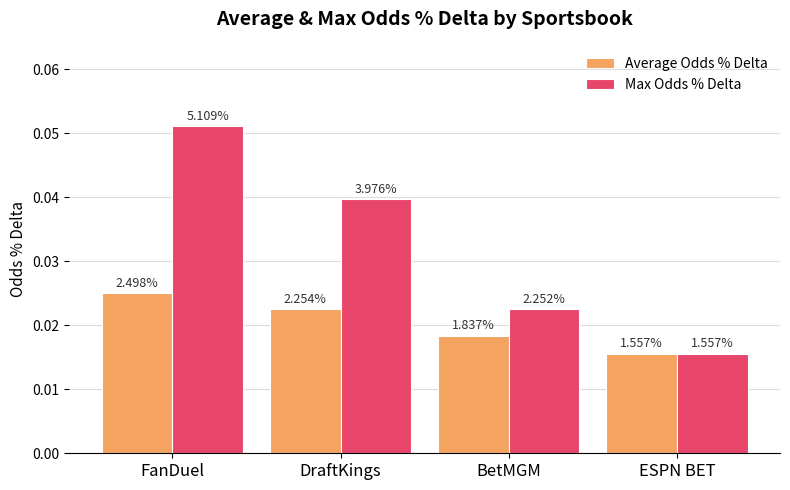

What are all the series names shown in the legend?

Average Odds % Delta, Max Odds % Delta